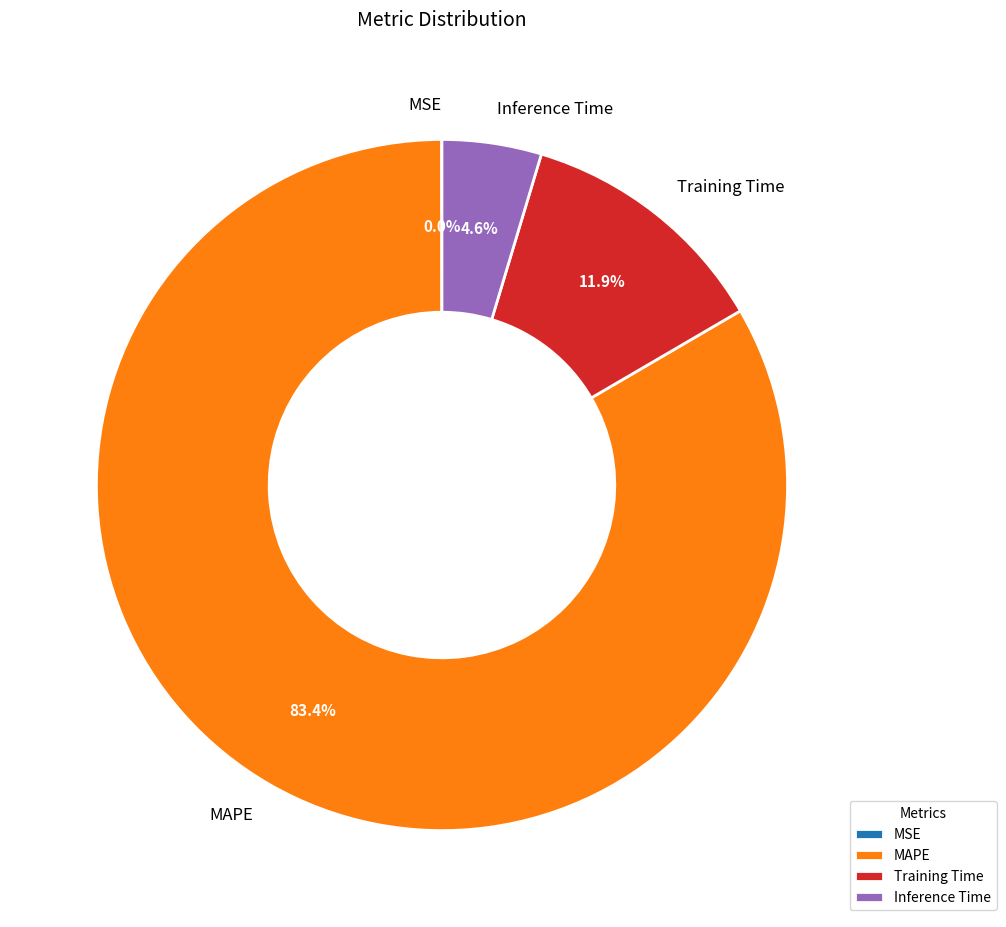

To the nearest percent, what is the average slice percentage?

25%